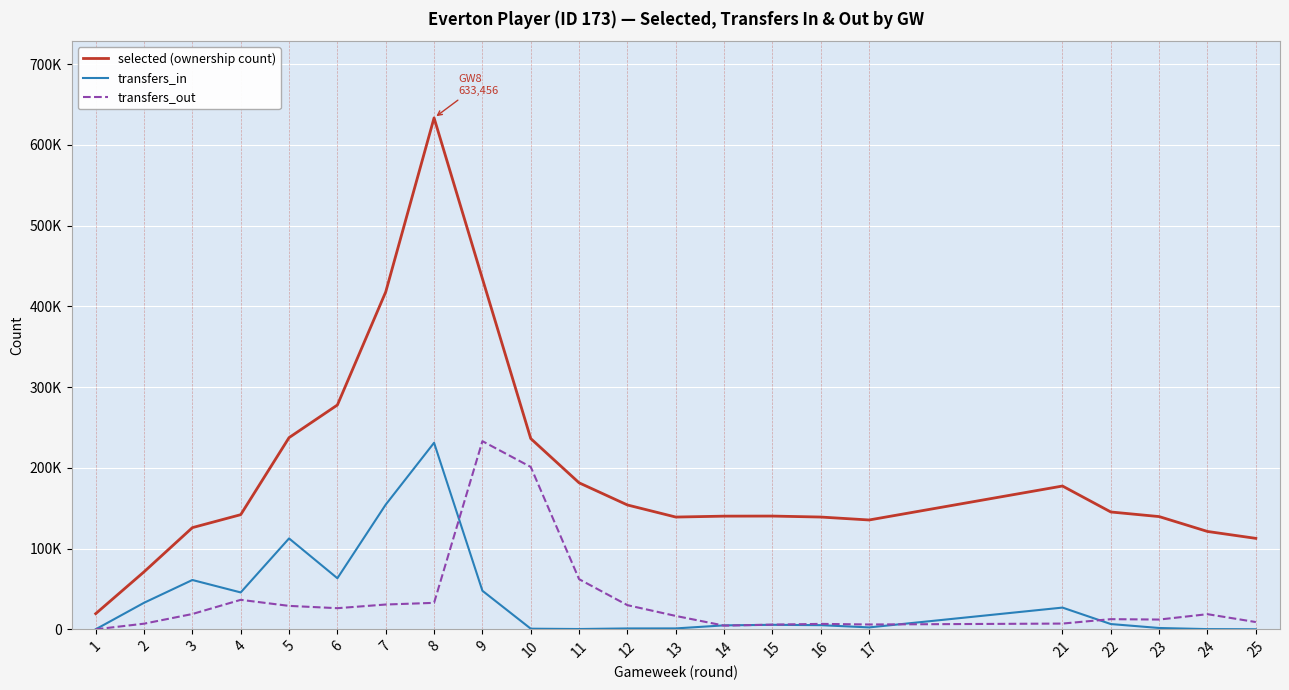

What are all the series names shown in the legend?

selected (ownership count), transfers_in, transfers_out